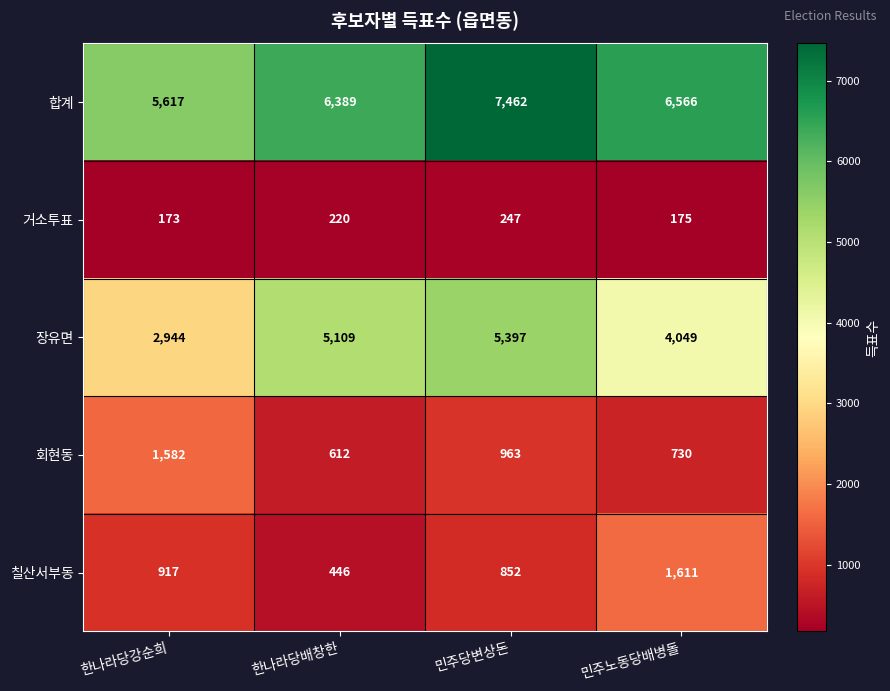

How many data points does each series have?

4